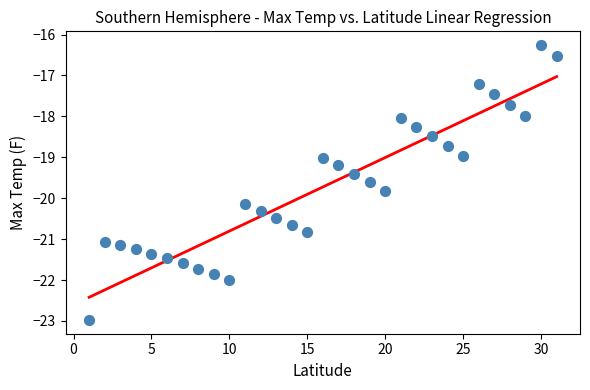

What is the range of Y values (max minus min)?

6.7